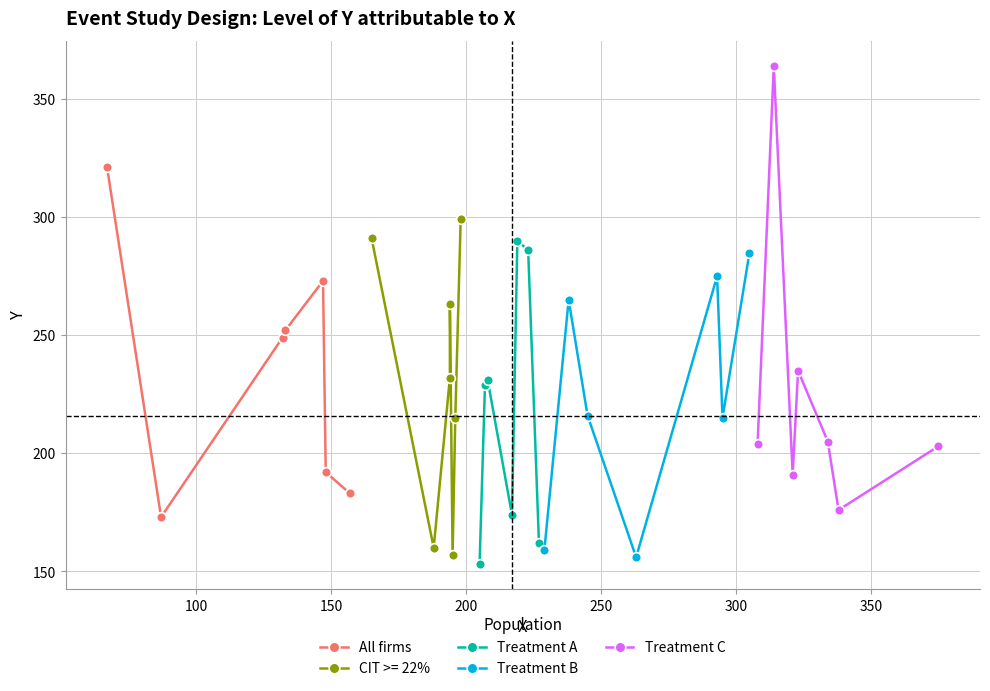

What is the average value of the All firms series?

235